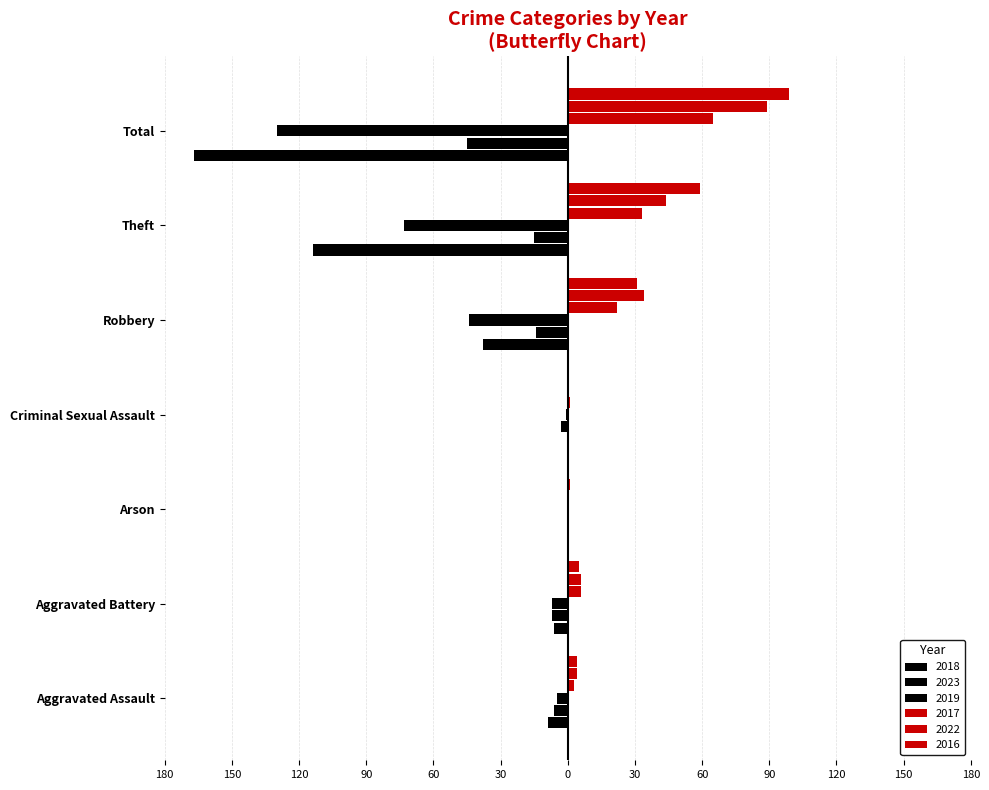

What is the maximum value shown in the chart?

99